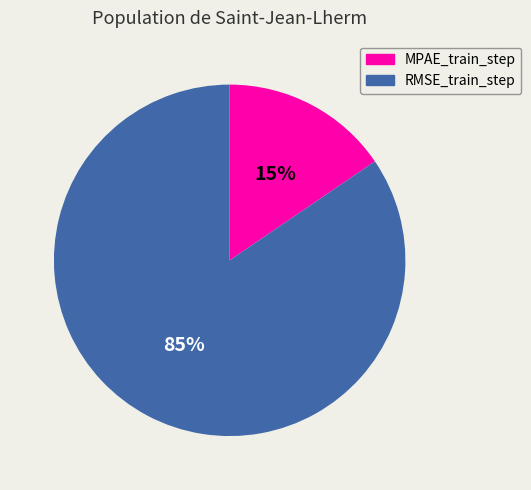

To the nearest percent, what portion does RMSE_train_step represent?

85%